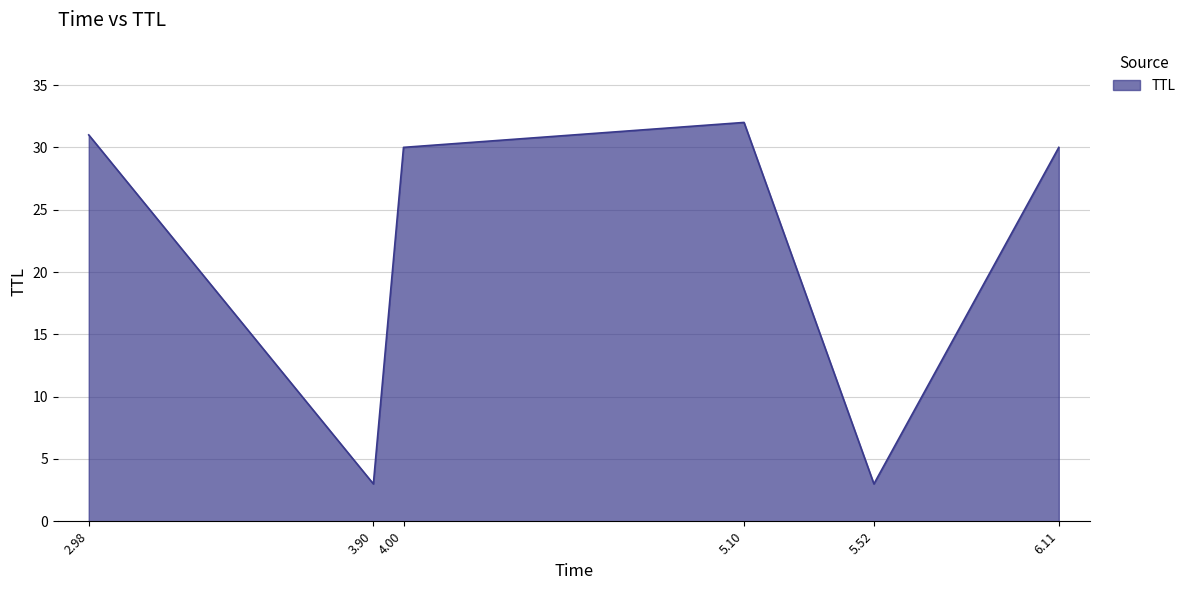

What is the difference between the maximum and minimum values?

29